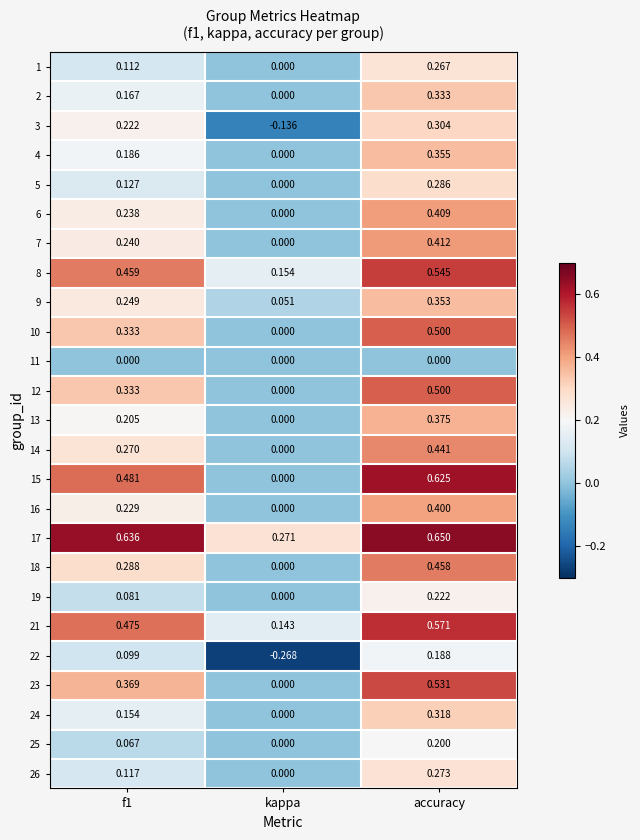

At which label does 4 reach its minimum?

kappa